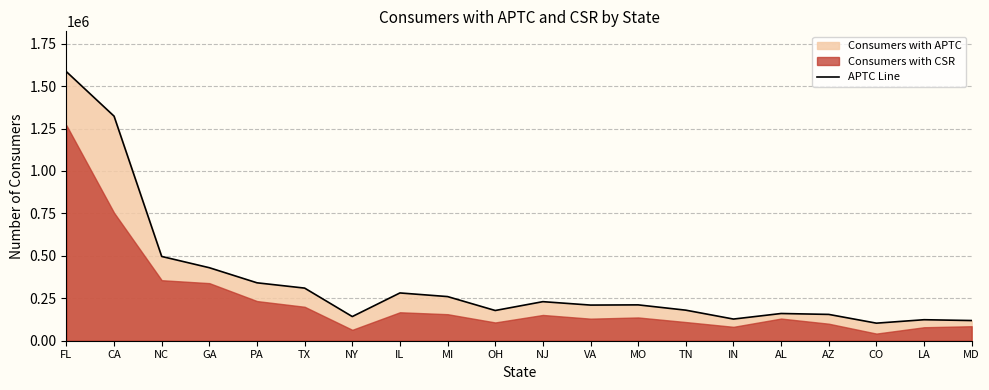

What is the value of the 13th point from the left?

211208